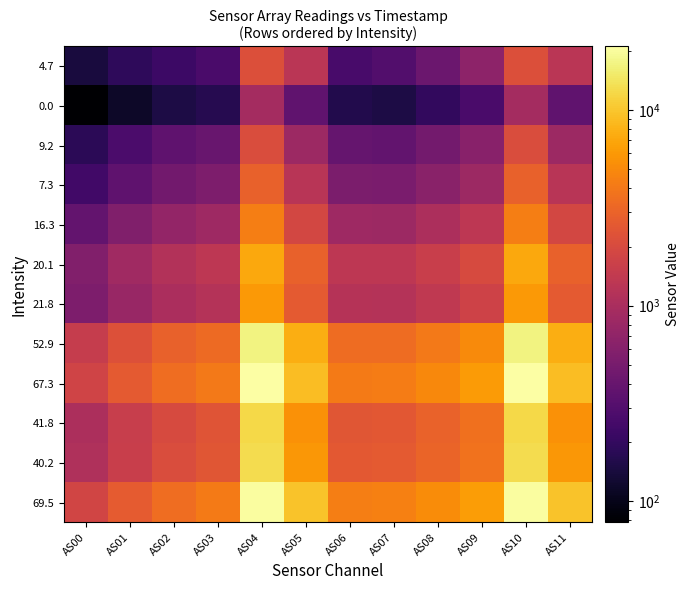

Which category has the lowest value across all series?

AS00